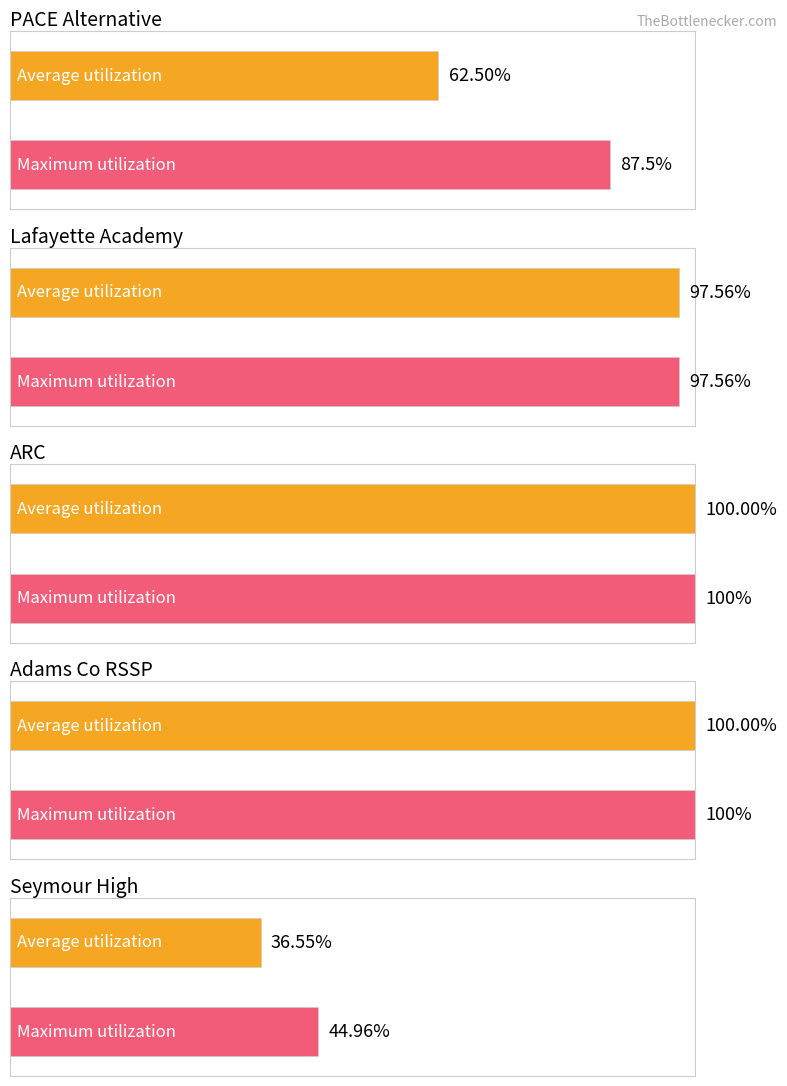

What position from the left is Adams County RSSP?

4